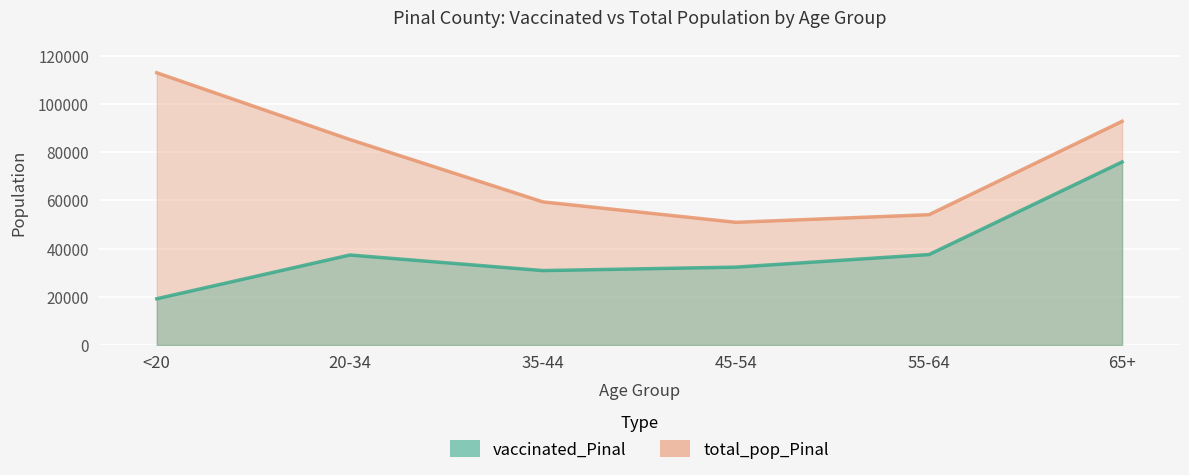

Rank the series by their maximum value, from highest to lowest.

total_pop_Pinal, vaccinated_Pinal